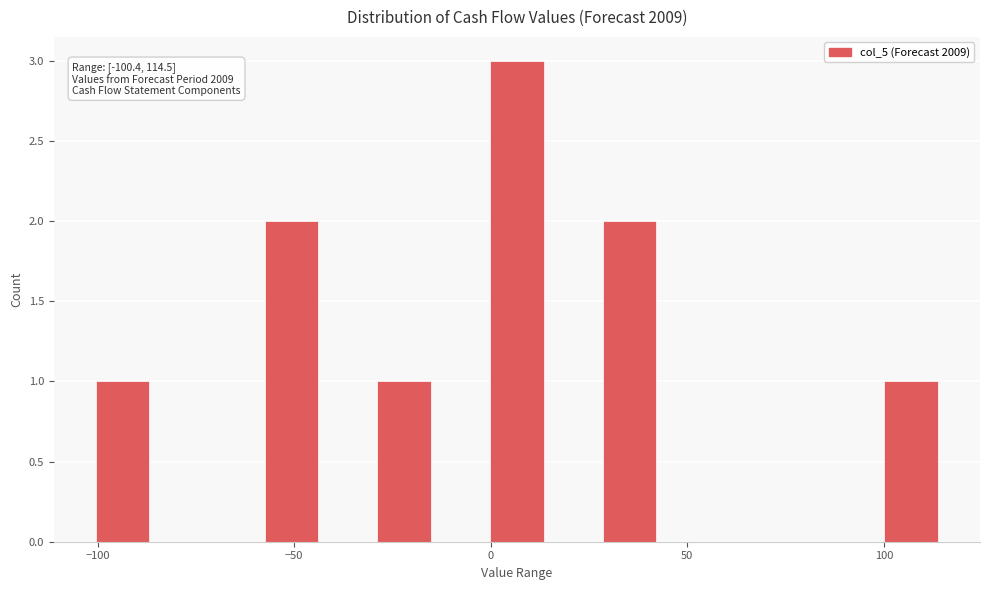

Around what value on the x-axis is the tallest bar? Give the approximate position of its centre, as read against the axis.

5